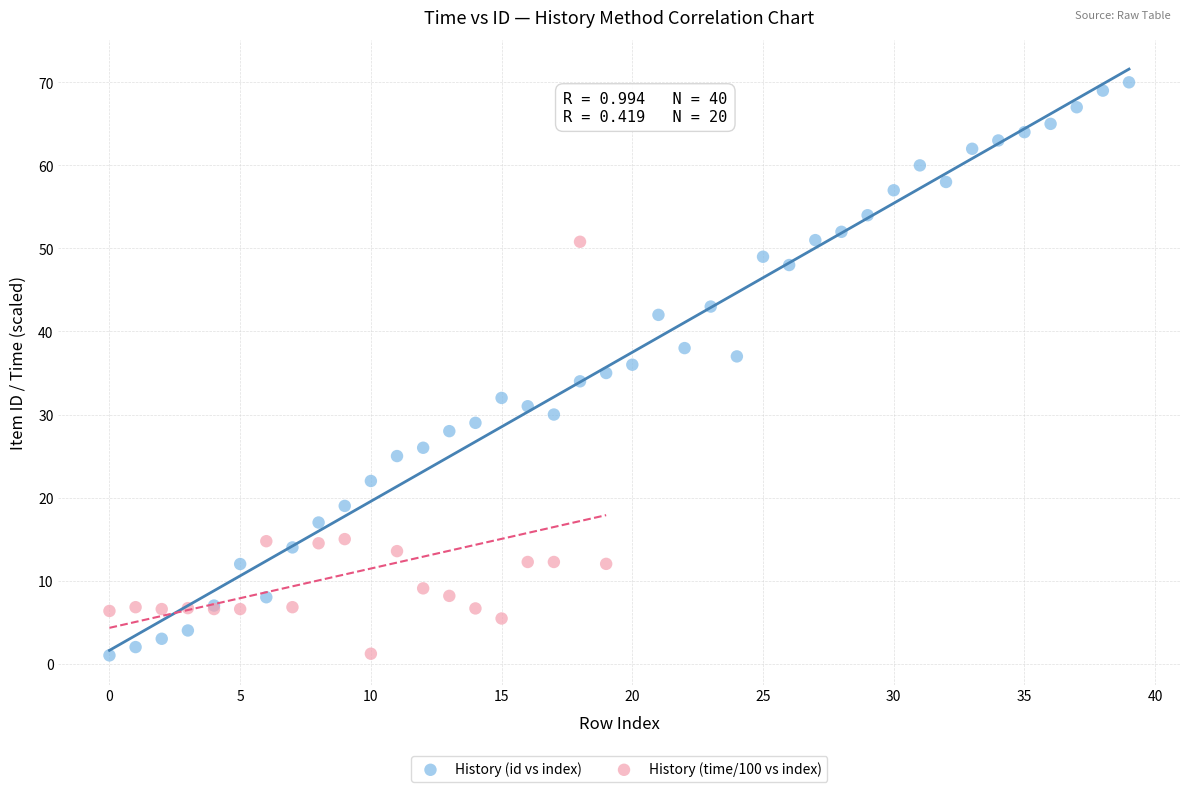

Which series reaches the maximum Y coordinate?

History (id vs index)